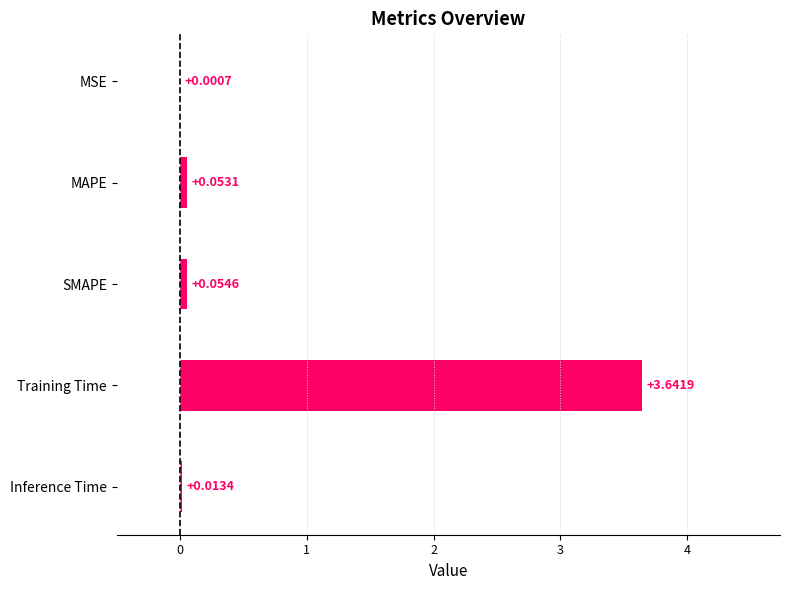

What is the sum of all values?

3.8